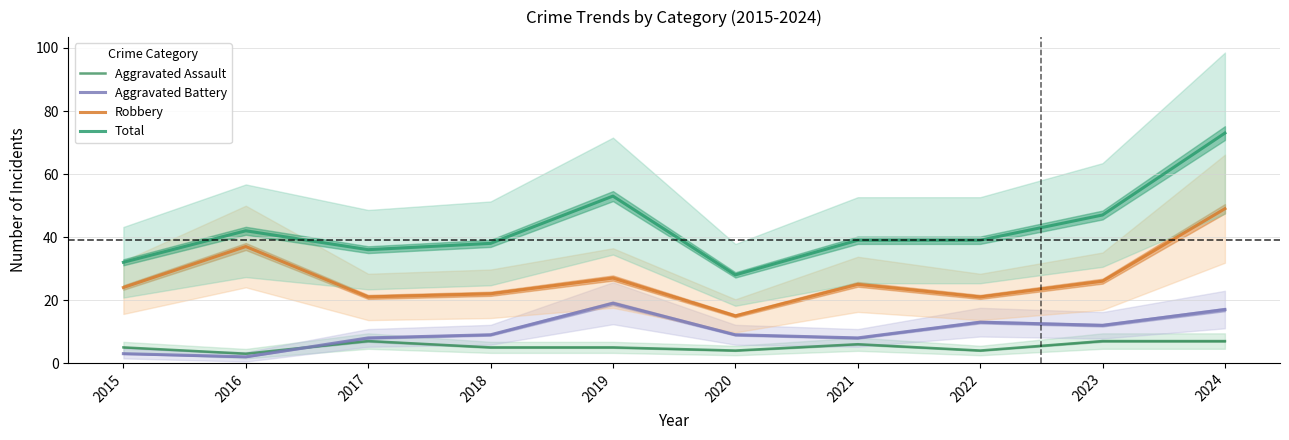

True or false: Robbery and Aggravated Assault cross at least once.

False